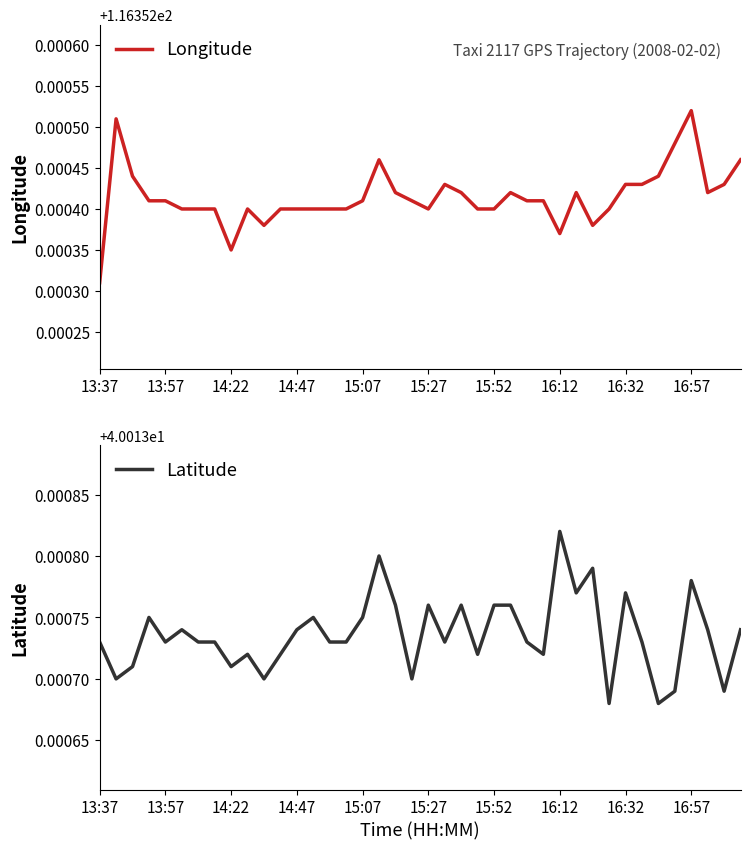

Count the Longitude values in the range 116 to 117.

40